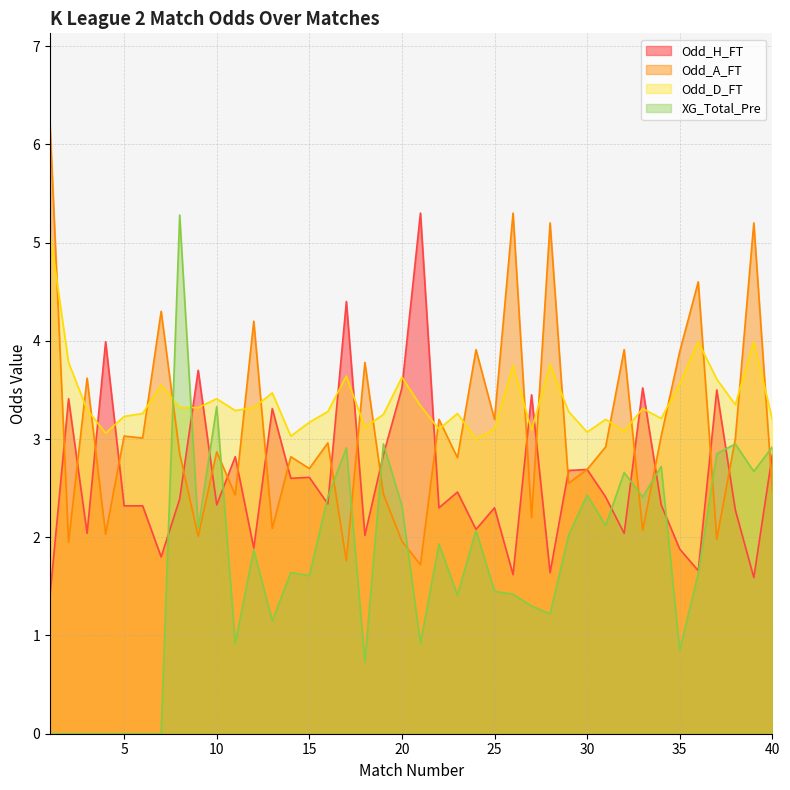

True or false: Odd_D_FT and XG_Total_Pre intersect in this chart.

True